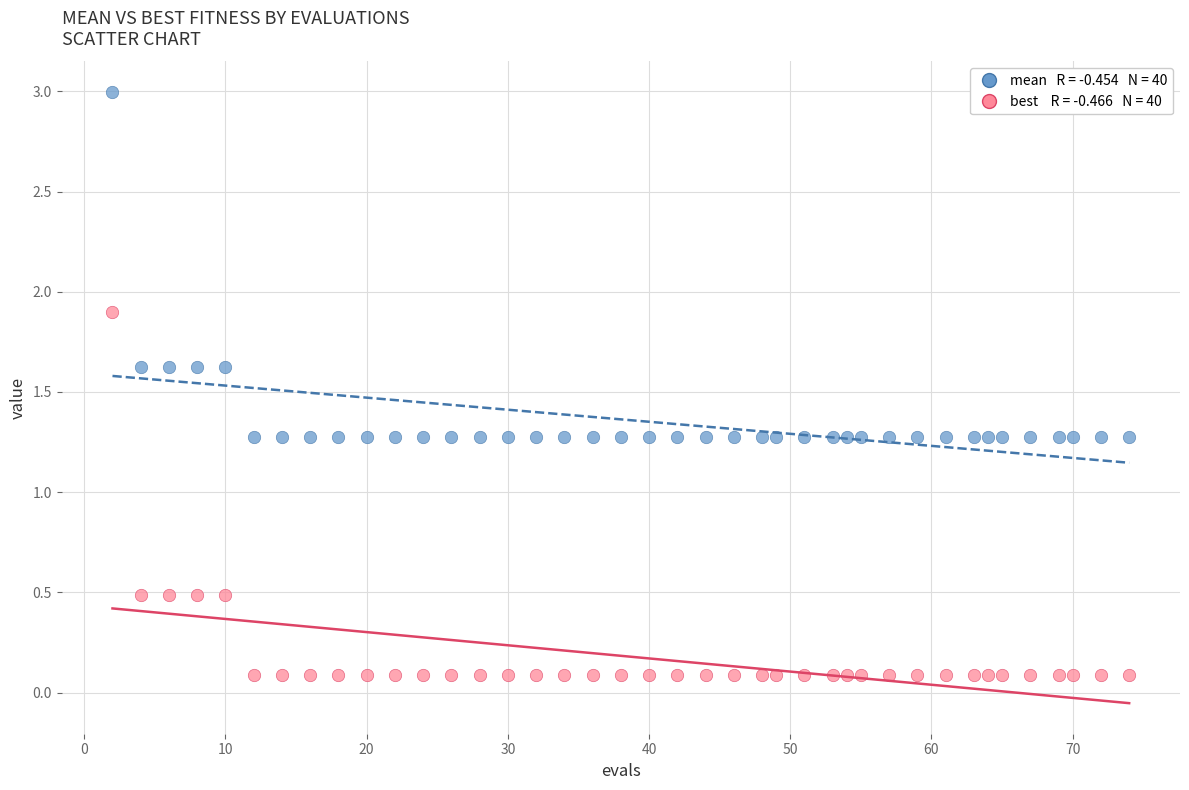

Across all data points, what is the range of Y values (max minus min)?

2.9